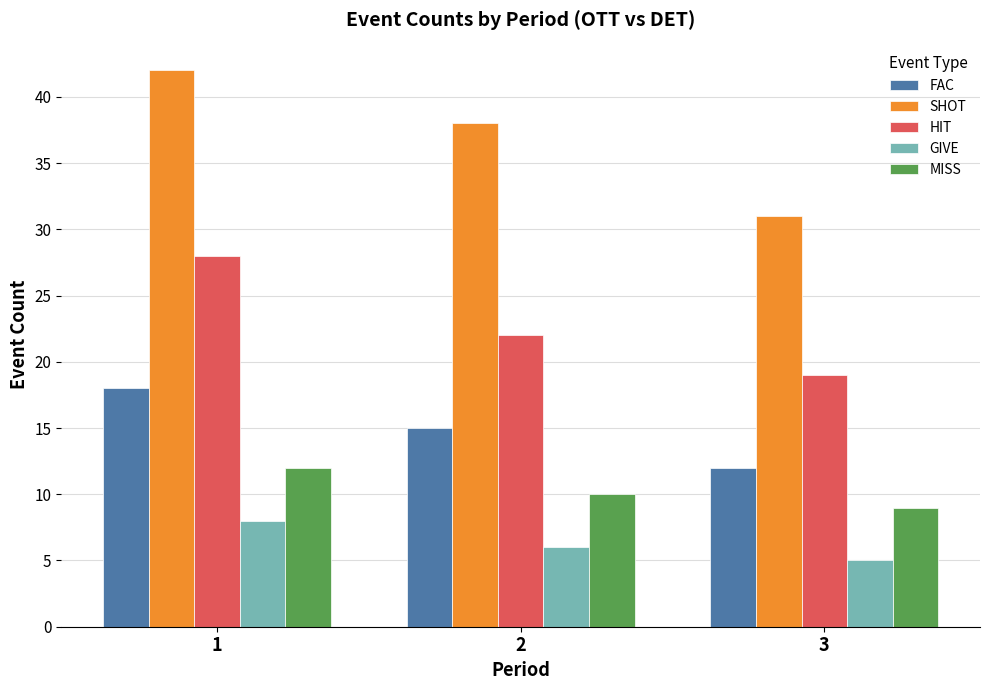

Reading left to right, transcribe all the data shown in this chart.

FAC: 1=18	2=15	3=12
SHOT: 1=42	2=38	3=31
HIT: 1=28	2=22	3=19
GIVE: 1=8	2=6	3=5
MISS: 1=12	2=10	3=9